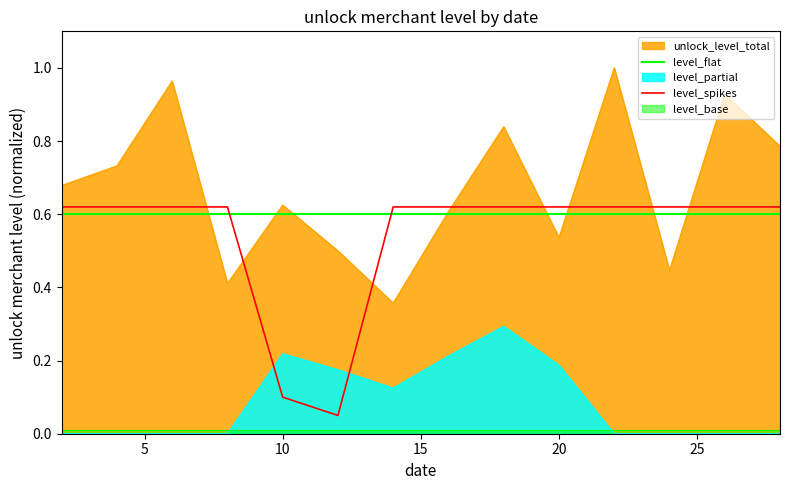

True or false: level_flat has a value of 0.6 at 10.

True